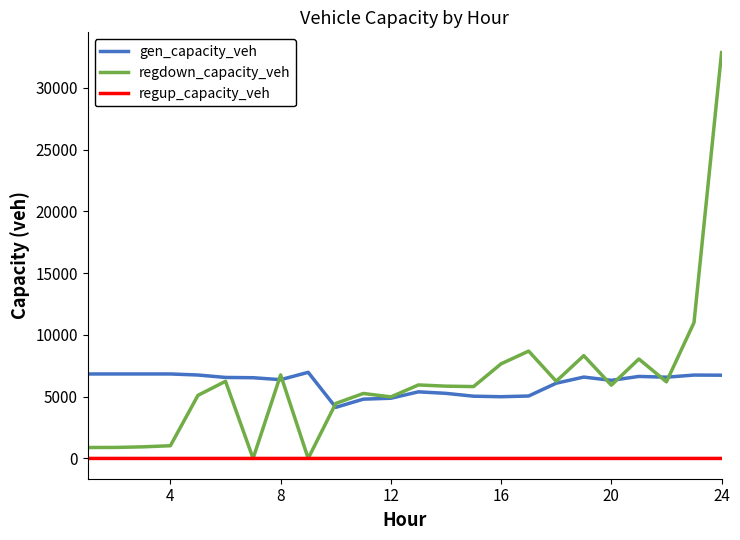

What is the greatest value displayed?

32847.0